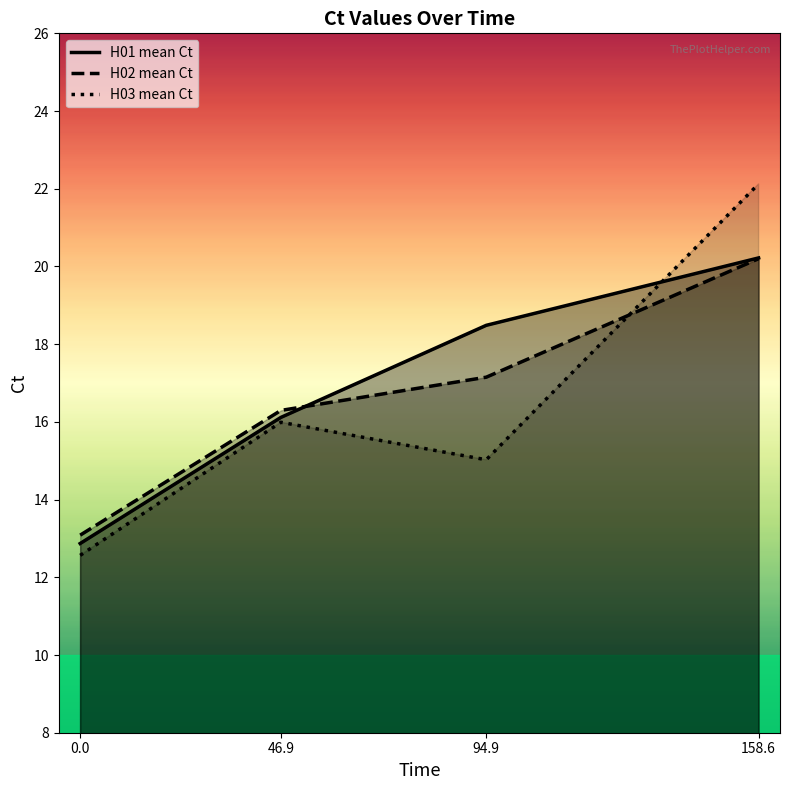

What is the minimum value for H02 mean Ct?

13.1